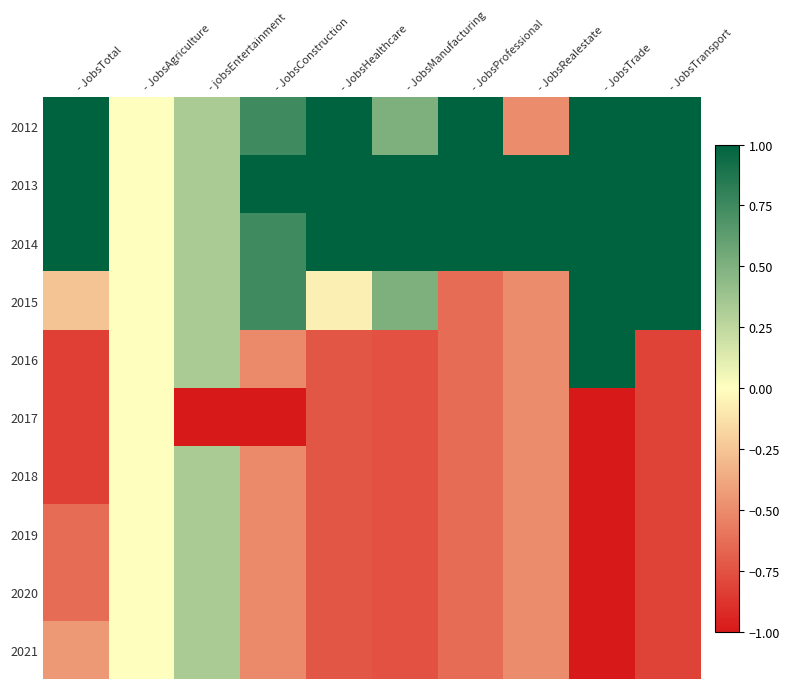

Reading right to left, transcribe all the data shown in this chart.

2012: - JobsTransport=1.0	- JobsTrade=1.0	- JobsRealestate=-0.5	- JobsProfessional=1.0	- JobsManufacturing=0.5	- JobsHealthcare=1.0	- JobsConstruction=0.7	- jobsEntertainment=0.3	- JobsAgriculture=0.0	- JobsTotal=1.0
2013: - JobsTransport=1.0	- JobsTrade=1.0	- JobsRealestate=1.0	- JobsProfessional=1.0	- JobsManufacturing=1.0	- JobsHealthcare=1.0	- JobsConstruction=1.0	- jobsEntertainment=0.3	- JobsAgriculture=0.0	- JobsTotal=1.0
2014: - JobsTransport=1.0	- JobsTrade=1.0	- JobsRealestate=1.0	- JobsProfessional=1.0	- JobsManufacturing=1.0	- JobsHealthcare=1.0	- JobsConstruction=0.7	- jobsEntertainment=0.3	- JobsAgriculture=0.0	- JobsTotal=1.0
2015: - JobsTransport=1.0	- JobsTrade=1.0	- JobsRealestate=-0.5	- JobsProfessional=-0.6	- JobsManufacturing=0.5	- JobsHealthcare=-0.1	- JobsConstruction=0.7	- jobsEntertainment=0.3	- JobsAgriculture=0.0	- JobsTotal=-0.3
2016: - JobsTransport=-0.8	- JobsTrade=1.0	- JobsRealestate=-0.5	- JobsProfessional=-0.6	- JobsManufacturing=-0.8	- JobsHealthcare=-0.7	- JobsConstruction=-0.5	- jobsEntertainment=0.3	- JobsAgriculture=0.0	- JobsTotal=-0.8
2017: - JobsTransport=-0.8	- JobsTrade=-1.0	- JobsRealestate=-0.5	- JobsProfessional=-0.6	- JobsManufacturing=-0.8	- JobsHealthcare=-0.7	- JobsConstruction=-1.0	- jobsEntertainment=-1.0	- JobsAgriculture=0.0	- JobsTotal=-0.8
2018: - JobsTransport=-0.8	- JobsTrade=-1.0	- JobsRealestate=-0.5	- JobsProfessional=-0.6	- JobsManufacturing=-0.8	- JobsHealthcare=-0.7	- JobsConstruction=-0.5	- jobsEntertainment=0.3	- JobsAgriculture=0.0	- JobsTotal=-0.8
2019: - JobsTransport=-0.8	- JobsTrade=-1.0	- JobsRealestate=-0.5	- JobsProfessional=-0.6	- JobsManufacturing=-0.8	- JobsHealthcare=-0.7	- JobsConstruction=-0.5	- jobsEntertainment=0.3	- JobsAgriculture=0.0	- JobsTotal=-0.6
2020: - JobsTransport=-0.8	- JobsTrade=-1.0	- JobsRealestate=-0.5	- JobsProfessional=-0.6	- JobsManufacturing=-0.8	- JobsHealthcare=-0.7	- JobsConstruction=-0.5	- jobsEntertainment=0.3	- JobsAgriculture=0.0	- JobsTotal=-0.6
2021: - JobsTransport=-0.8	- JobsTrade=-1.0	- JobsRealestate=-0.5	- JobsProfessional=-0.6	- JobsManufacturing=-0.8	- JobsHealthcare=-0.7	- JobsConstruction=-0.5	- jobsEntertainment=0.3	- JobsAgriculture=0.0	- JobsTotal=-0.4